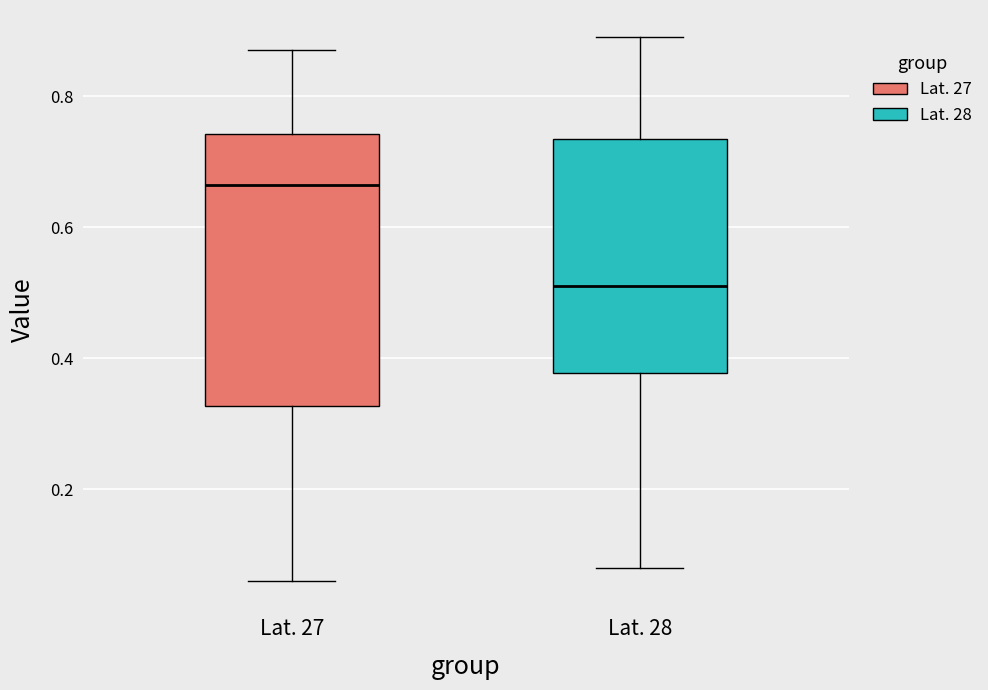

Reading left to right, transcribe this box plot: for each box, give where its median line is, the range the box spans, and where its two whiskers end, as read against the y-axis. The values are not printed on the chart, so give them approximately, as read against the axis.

Lat. 27: median 0.66, box 0.32 to 0.74, whiskers 0.06 to 0.88
Lat. 28: median 0.52, box 0.38 to 0.74, whiskers 0.08 to 0.90